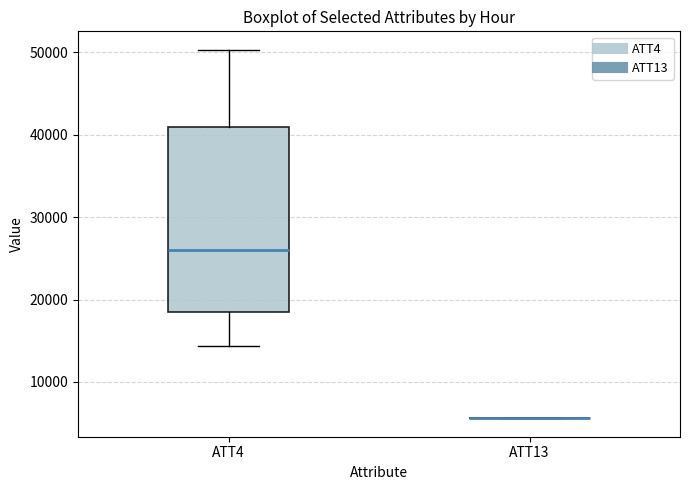

Reading left to right, read every box against the y-axis: the position of its median line, the range the box covers, and the ends of its whiskers. The values are not printed on the chart, so give them approximately, as read against the axis.

ATT4: median 26000, box 18000 to 41000, whiskers 14000 to 50000
ATT13: box collapsed to a line at 6000, whiskers 6000 to 6000